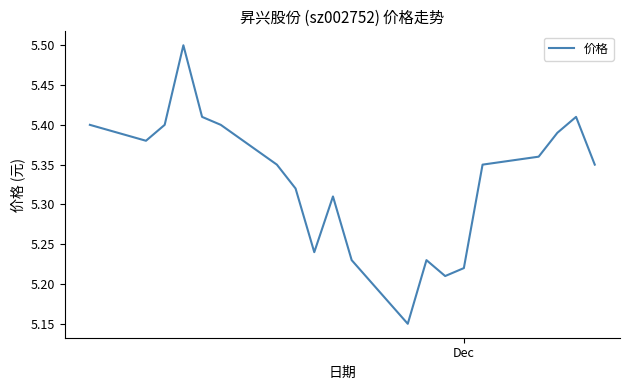

What is the greatest value displayed?

5.5